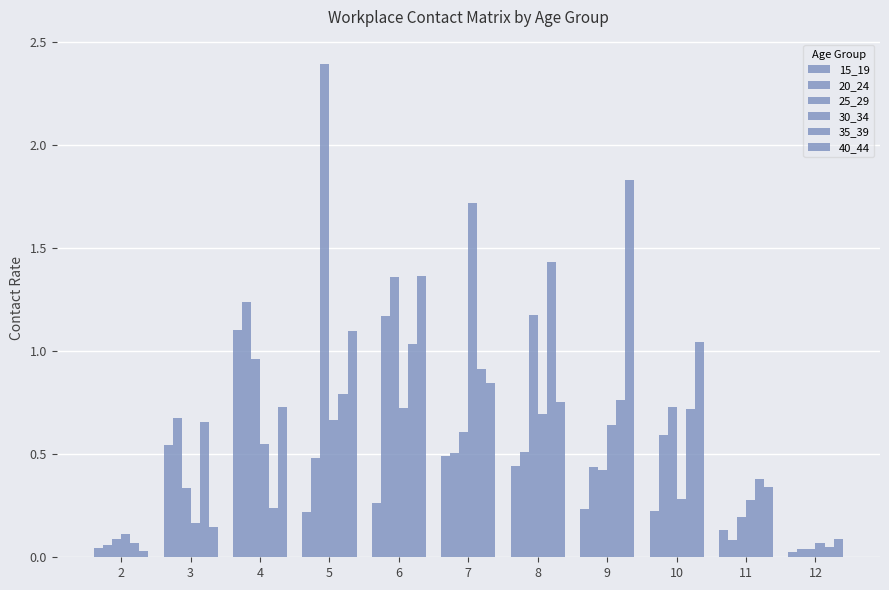

How many bars are there in total?

66